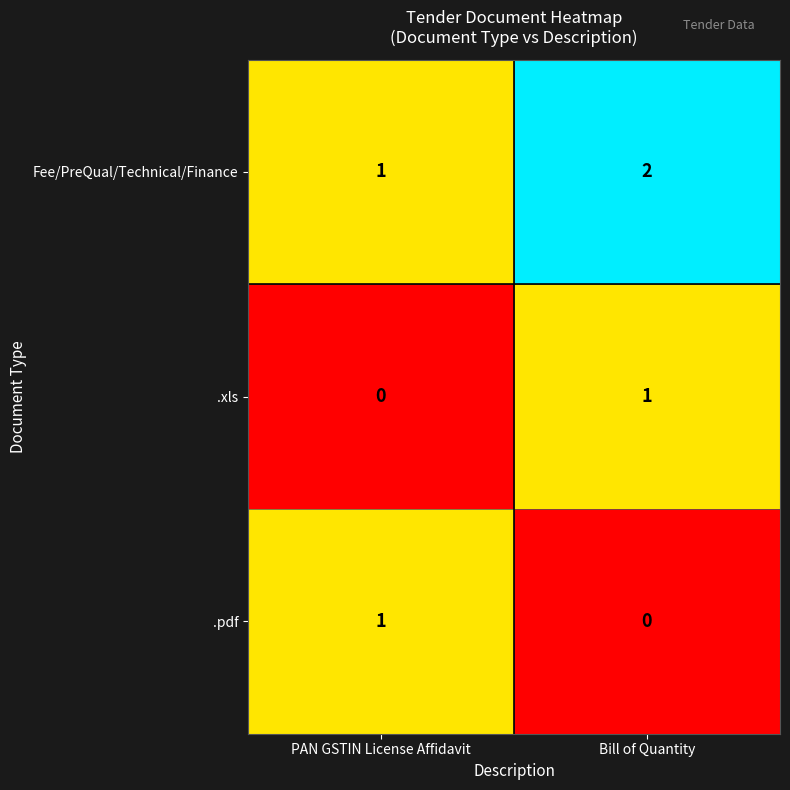

Where is Fee/PreQual/Technical/Finance nearest to the value 1?

PAN GSTIN License Affidavit